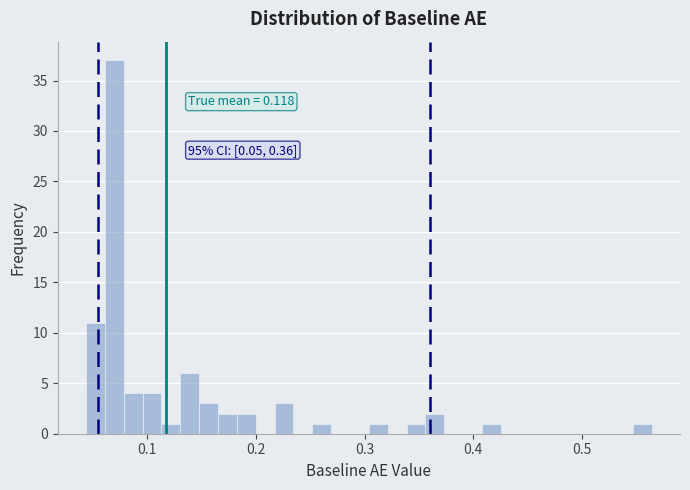

Read against the x-axis, roughly where is the centre of the tallest bar?

0.07